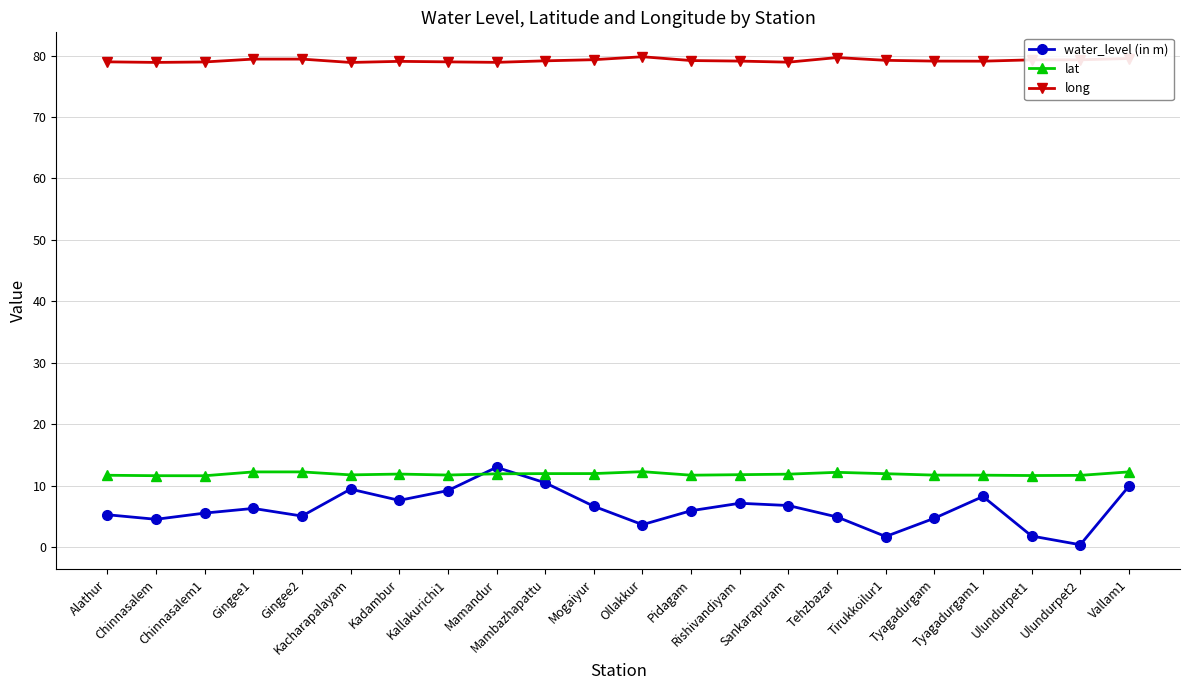

What is the value of the lat point at the 5th from the left?

12.3